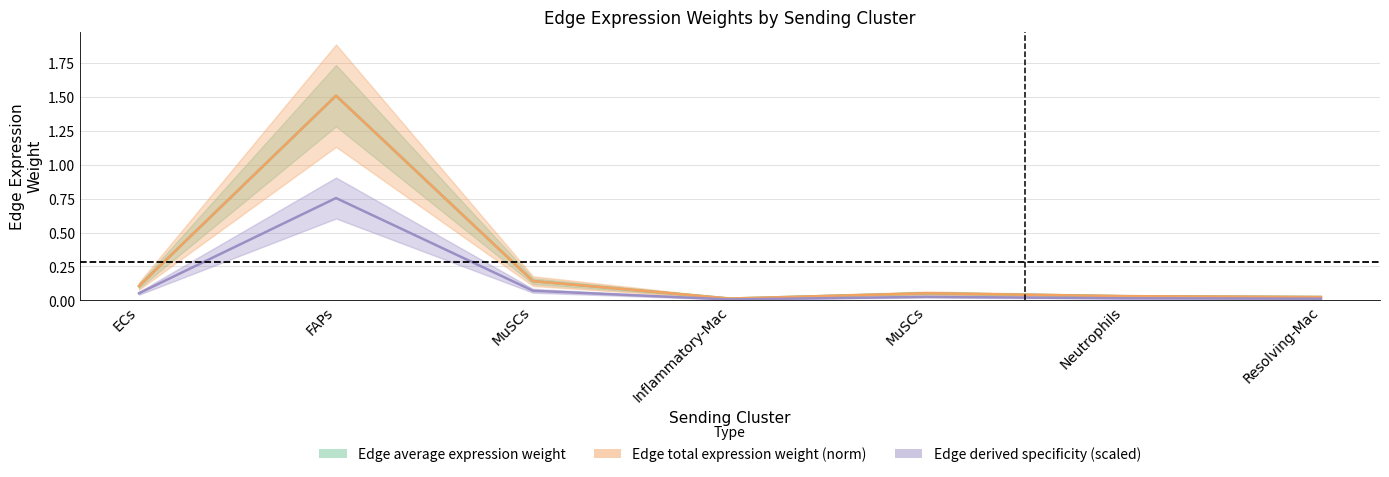

What value does the Edge average expression weight series have at MuSCs?

0.1